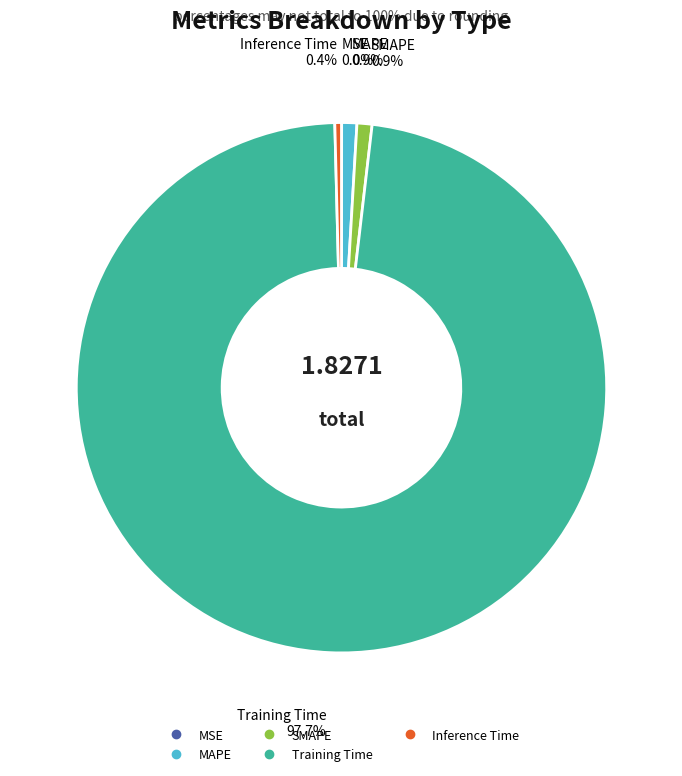

Which slice is the largest?

Training Time